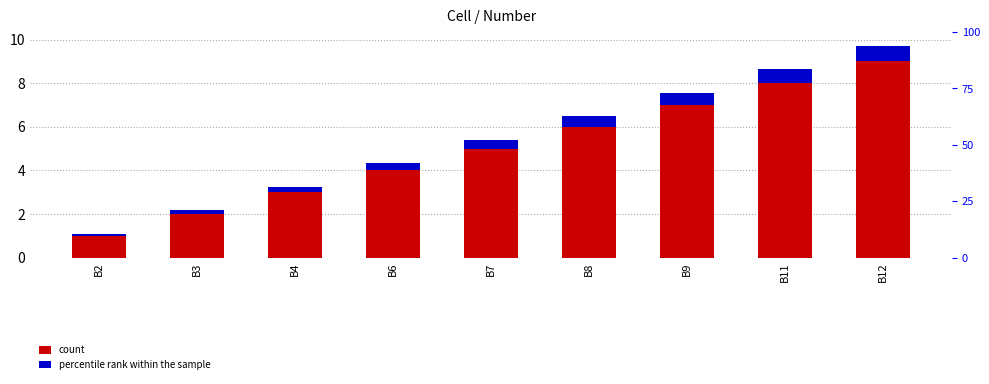

How many values in the count series are below 5?

4